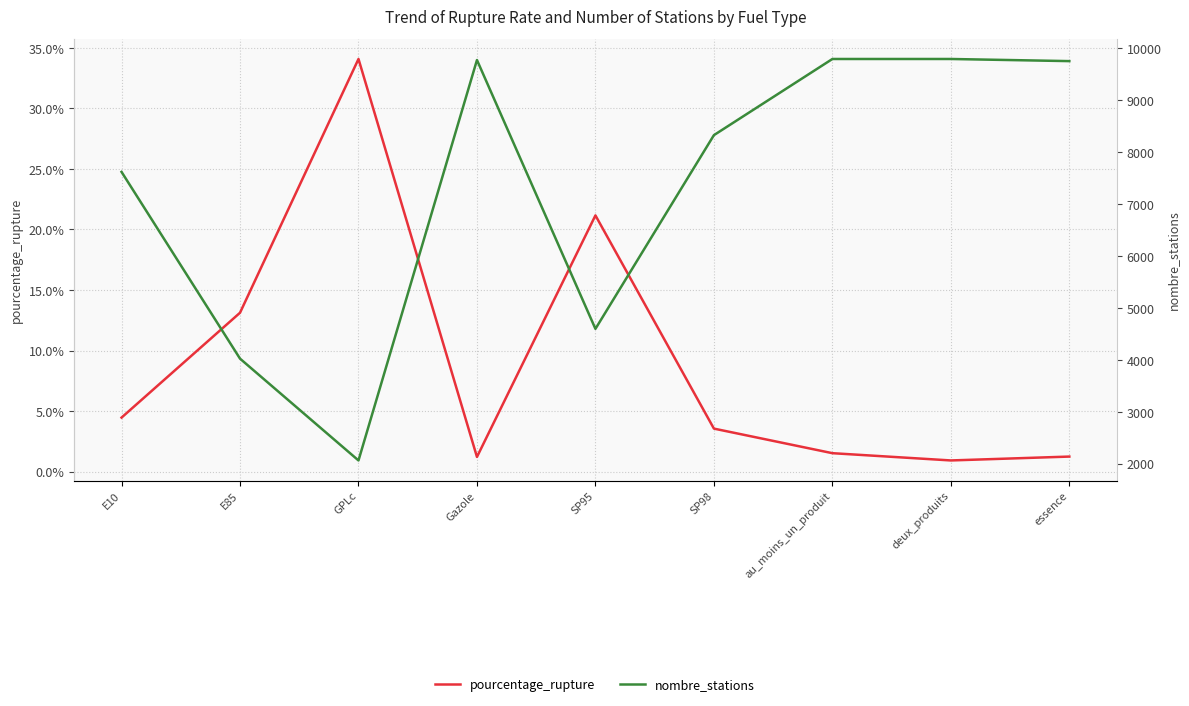

What is the smallest value displayed?

0.9